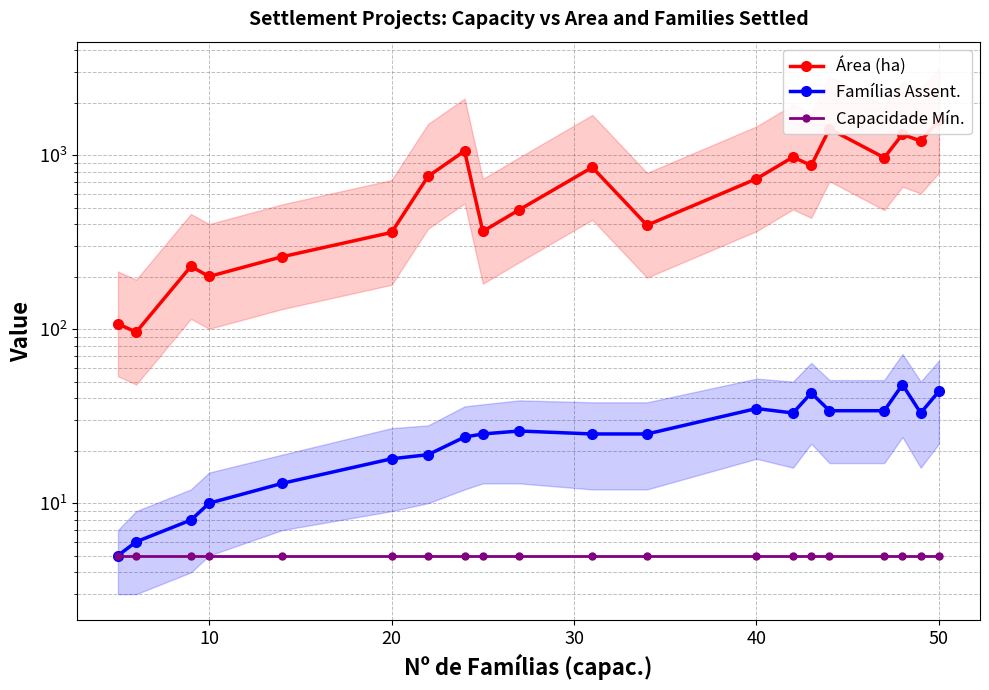

Reading right to left, list all the values displayed in this chart.

Área (ha): 1586.9	1206.0	1318.8	968.0	1418.4	873.2	976.2	732.3	396.0	851.7	486.2	365.2	1058.0	756.3	360.0	261.0	201.0	229.7	96.2	107.4
Famílias Assent.: 44.0	33.0	48.0	34.0	34.0	43.0	33.0	35.0	25.0	25.0	26.0	25.0	24.0	19.0	18.0	13.0	10.0	8.0	6.0	5.0
Capacidade Mín.: 5.0	5.0	5.0	5.0	5.0	5.0	5.0	5.0	5.0	5.0	5.0	5.0	5.0	5.0	5.0	5.0	5.0	5.0	5.0	5.0